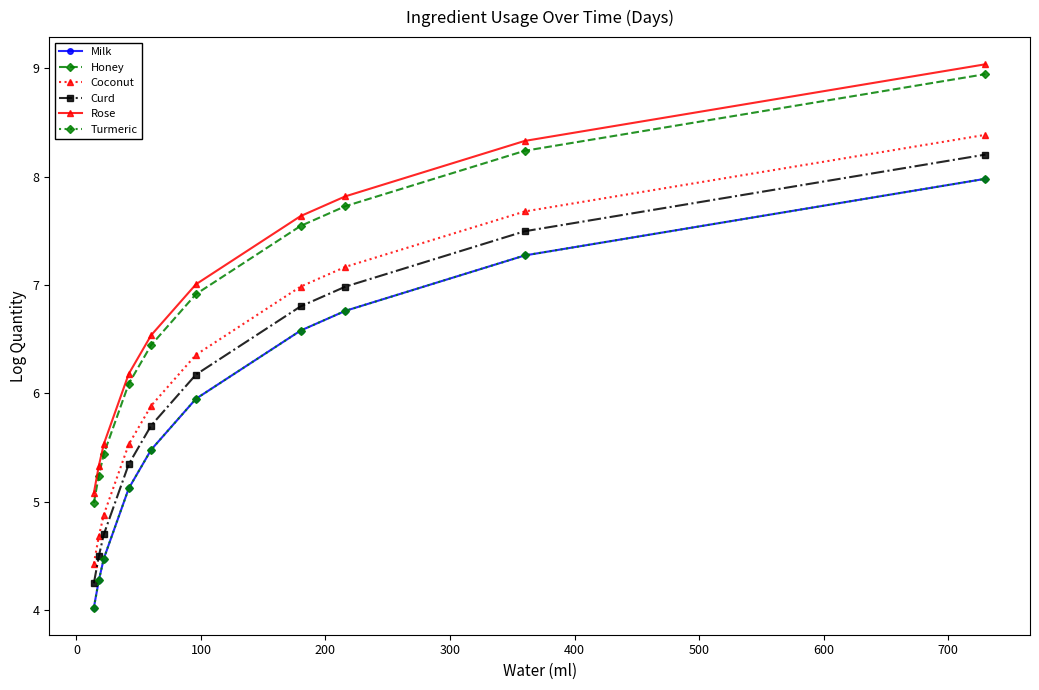

Does the chart have visible grid lines?

No